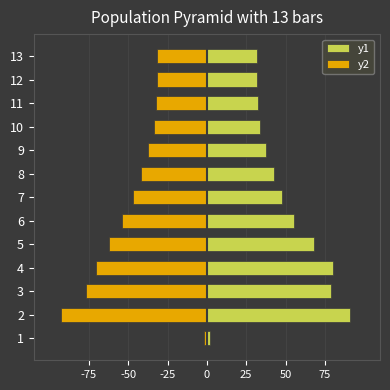

Which series has the largest range (max minus min)?

y2